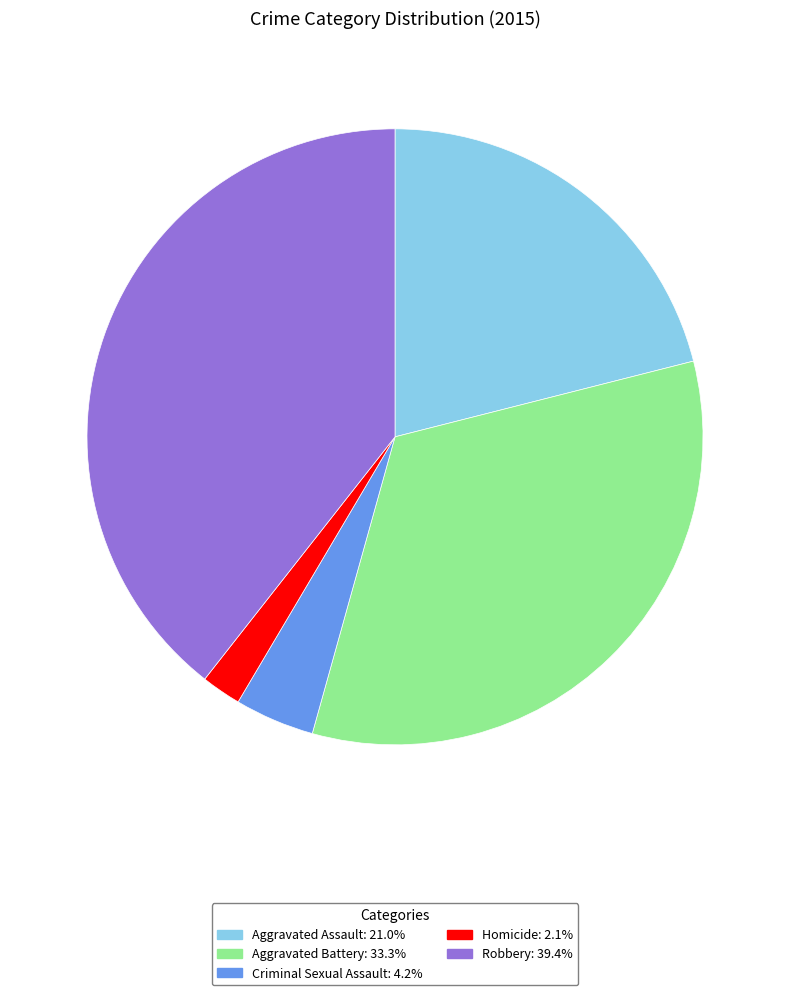

Do Homicide: 2.1% and Criminal Sexual Assault: 4.2% together represent more than half of the pie?

No